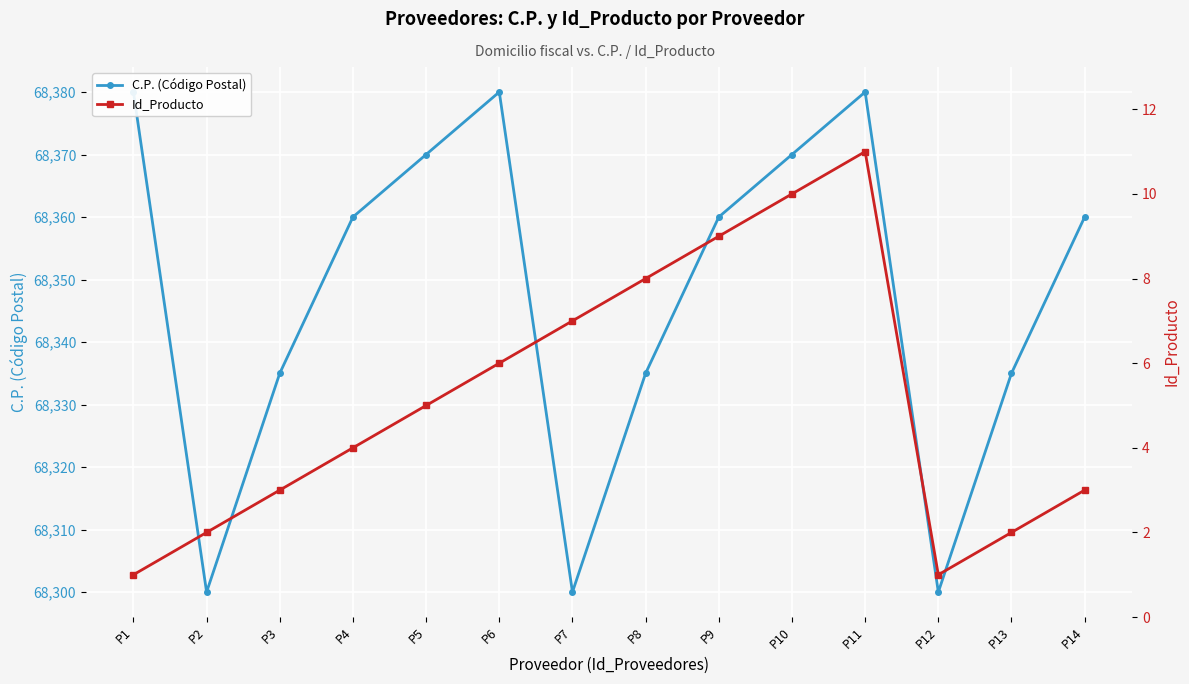

Reading left to right, transcribe all the data shown in this chart.

C.P. (Código Postal): P1=68380	P2=68300	P3=68335	P4=68360	P5=68370	P6=68380	P7=68300	P8=68335	P9=68360	P10=68370	P11=68380	P12=68300	P13=68335	P14=68360
Id_Producto: P1=1	P2=2	P3=3	P4=4	P5=5	P6=6	P7=7	P8=8	P9=9	P10=10	P11=11	P12=1	P13=2	P14=3